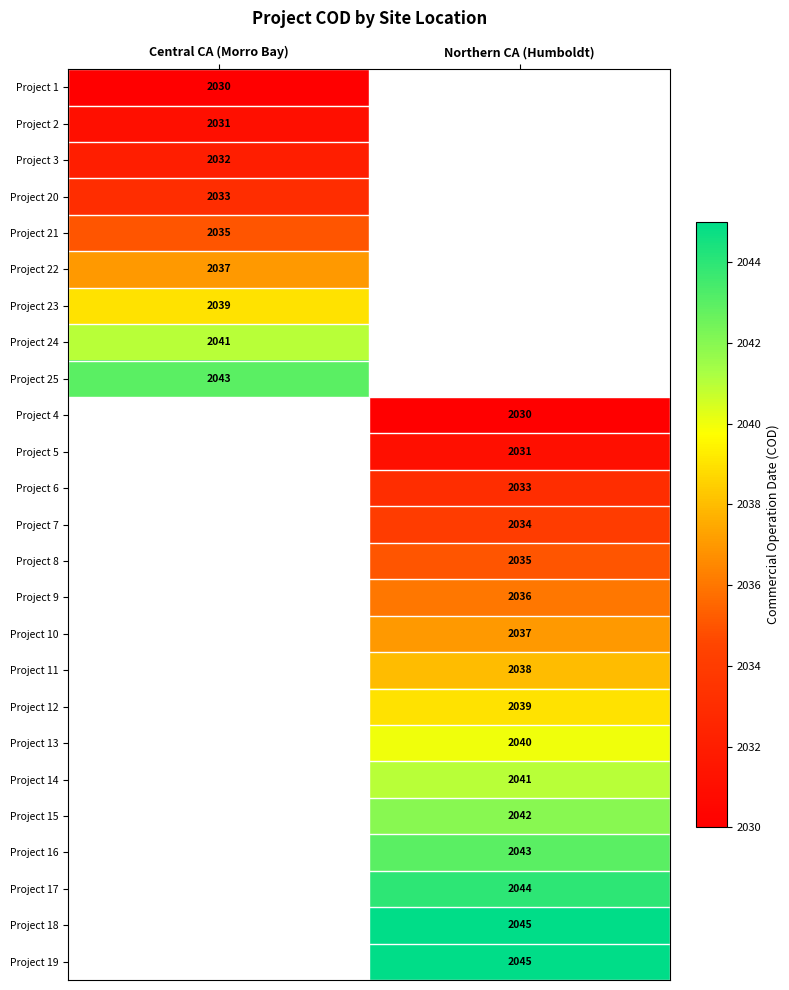

The Project 18 series shows 2045 at Northern CA (Humboldt). True or false?

True